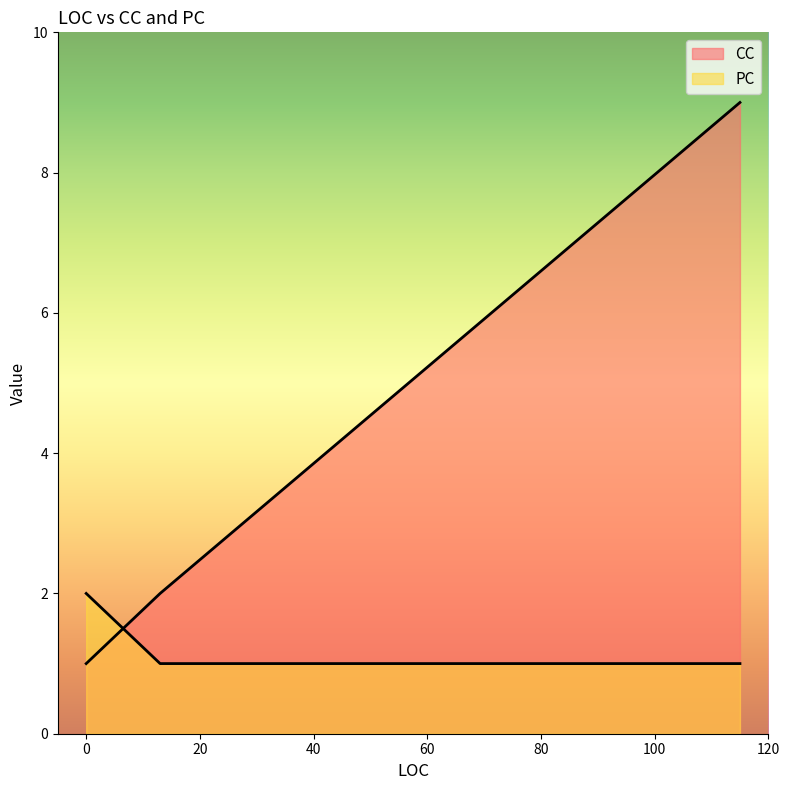

Which series has the widest spread of values?

CC